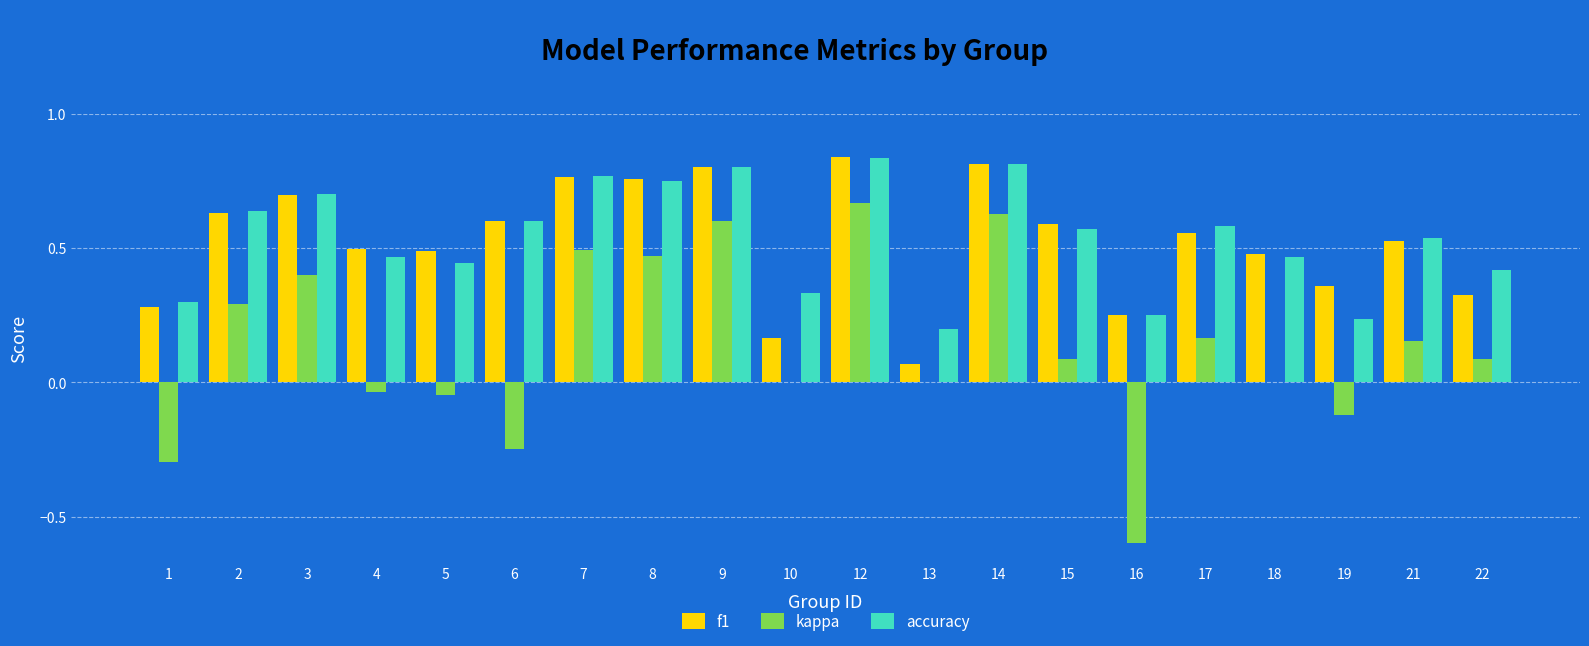

Is it true that f1 equals 0.1 at 16?

False